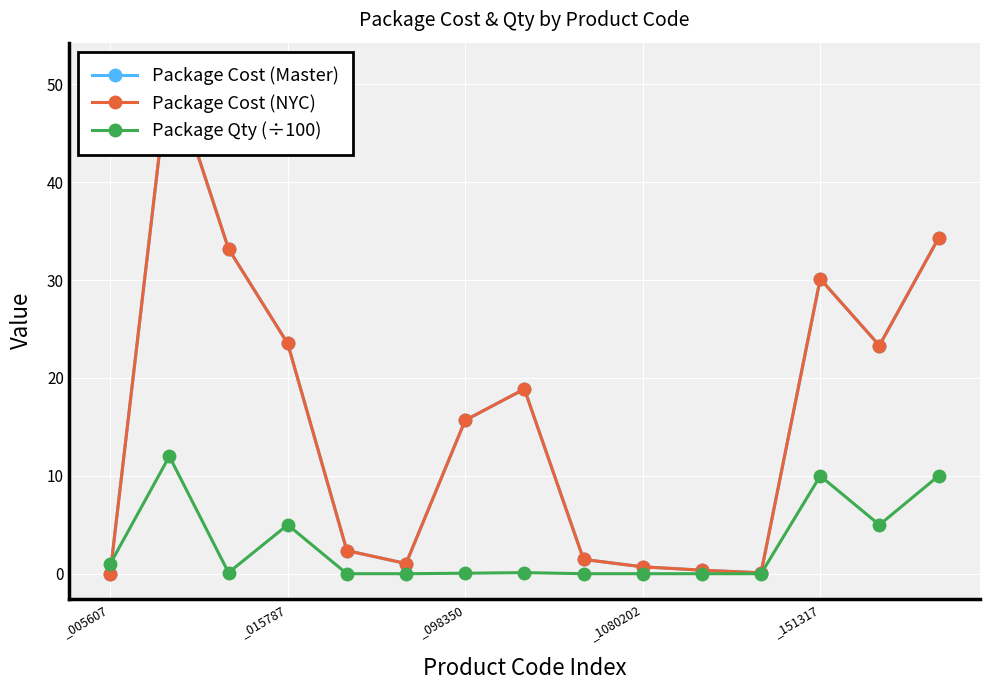

What is the highest value of the Package Qty (÷100) series?

12.0